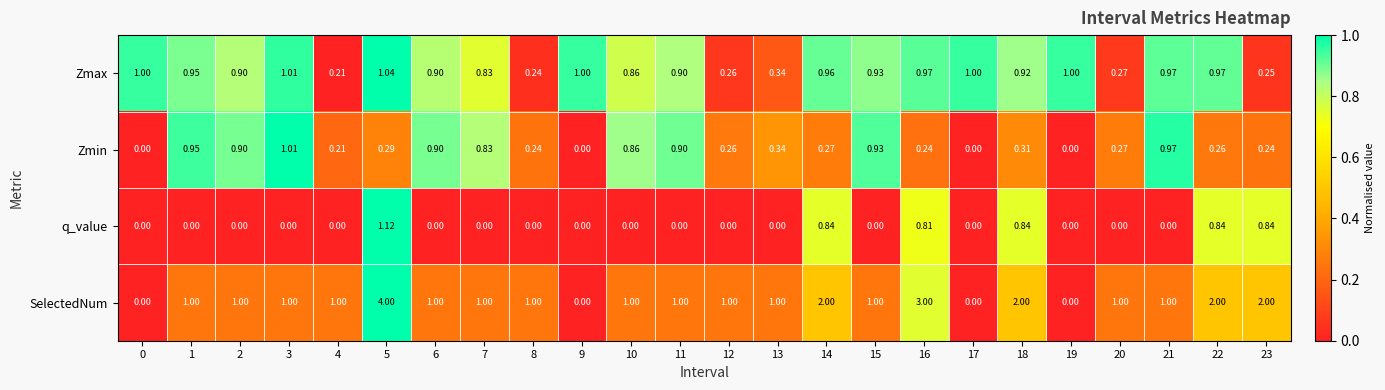

List the series in order of their overall mean, lowest first.

q_value, Zmin, Zmax, SelectedNum